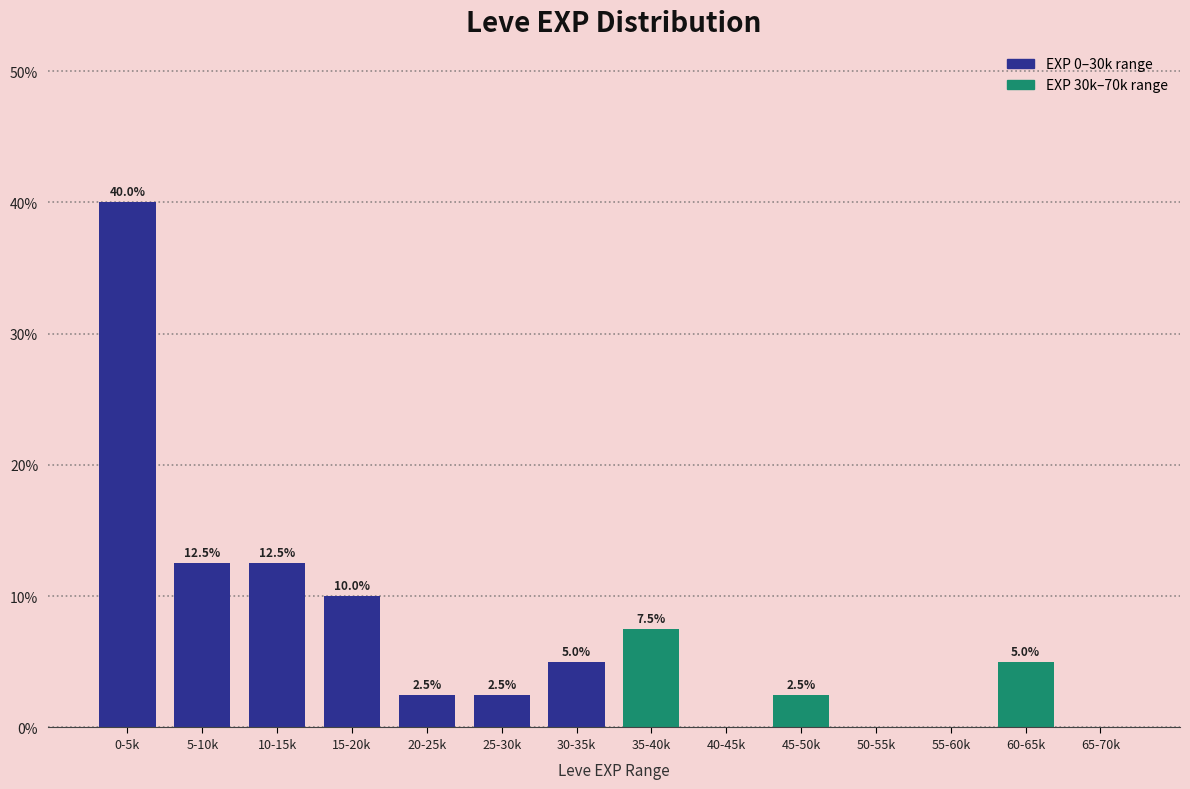

Reading left to right, list all the values displayed in this chart.

0-5k=40.0	5-10k=12.5	10-15k=12.5	15-20k=10.0	20-25k=2.5	25-30k=2.5	30-35k=5.0	35-40k=7.5	40-45k=0.0	45-50k=2.5	50-55k=0.0	55-60k=0.0	60-65k=5.0	65-70k=0.0